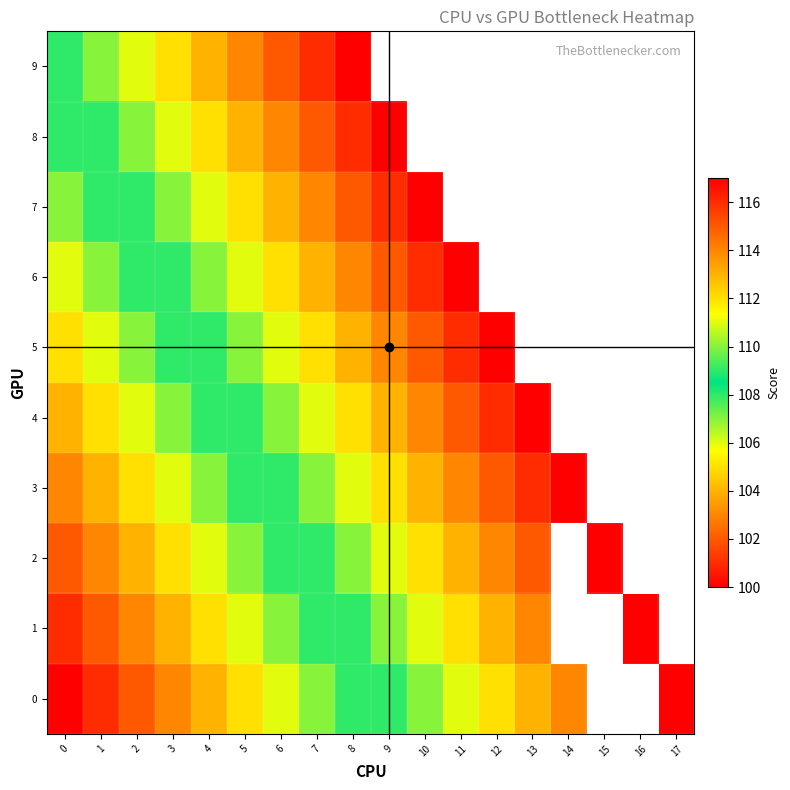

List the series in order of their overall mean, highest first.

row_0, row_1, row_2, row_3, row_4, row_5, row_6, row_7, row_8, row_9